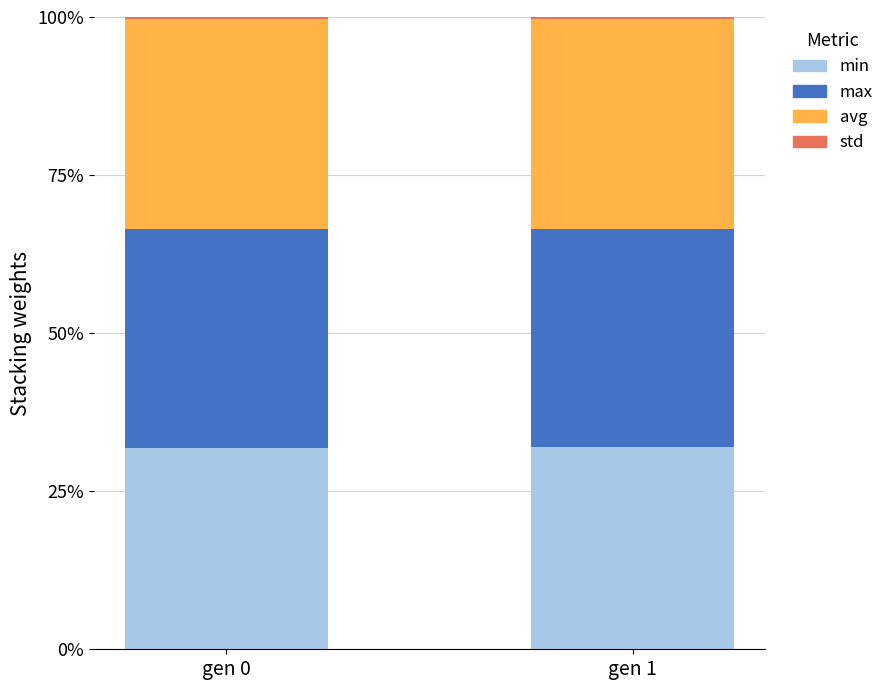

What is the value of the min bar at the 1st from the left?

31.9